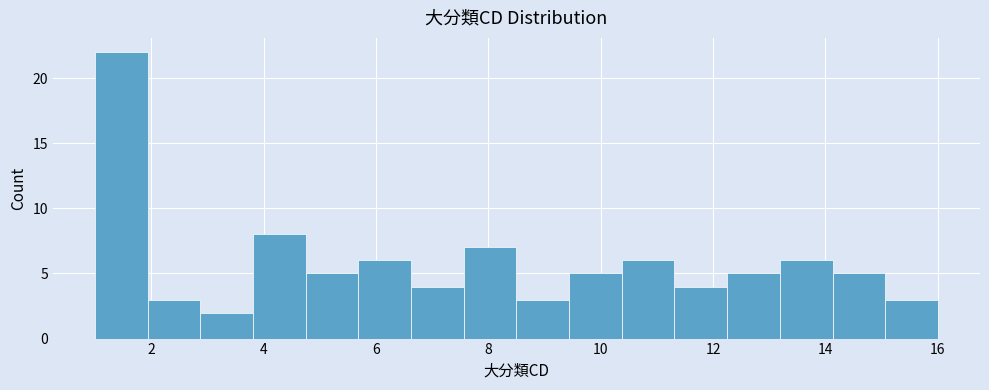

Reading left to right, transcribe this chart: for each bar, give the range it covers on the x-axis and its height. Neither the bar edges nor the heights are printed on the chart, so give them approximately, as read against the axes.

1.0 to 2.0: 22
2.0 to 2.8: 3
2.8 to 3.8: 2
3.8 to 4.8: 8
4.8 to 5.6: 5
5.6 to 6.6: 6
6.6 to 7.6: 4
7.6 to 8.6: 7
8.6 to 9.4: 3
9.4 to 10.4: 5
10.4 to 11.4: 6
11.4 to 12.2: 4
12.2 to 13.2: 5
13.2 to 14.2: 6
14.2 to 15.0: 5
15.0 to 16.0: 3